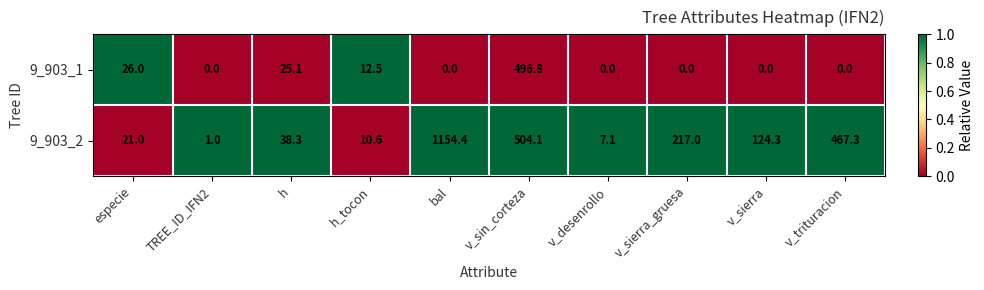

The 9_903_1 series shows 0.0 at v_sierra. True or false?

True